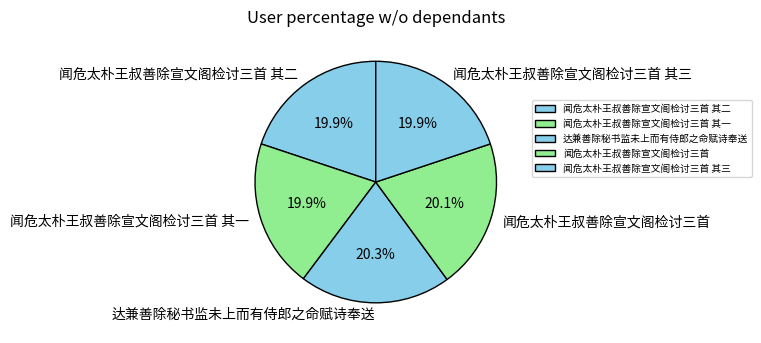

What percentage is the 闻危太朴王叔善除宣文阁检讨三首 其一 slice, to the nearest percent?

20%